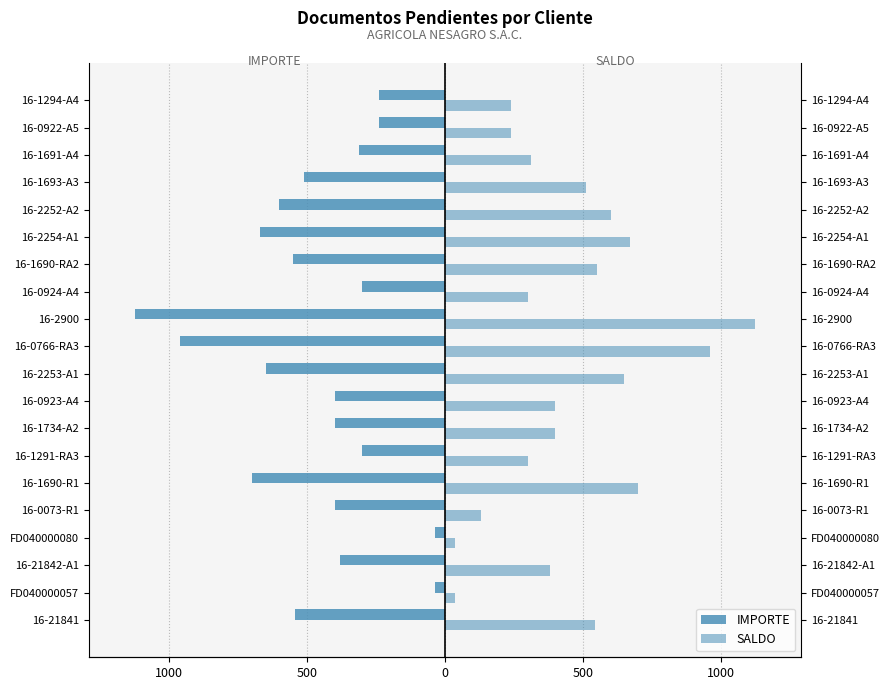

Between 16-0073-R1 and 16-1690-RA2, which series saw the biggest shift?

SALDO